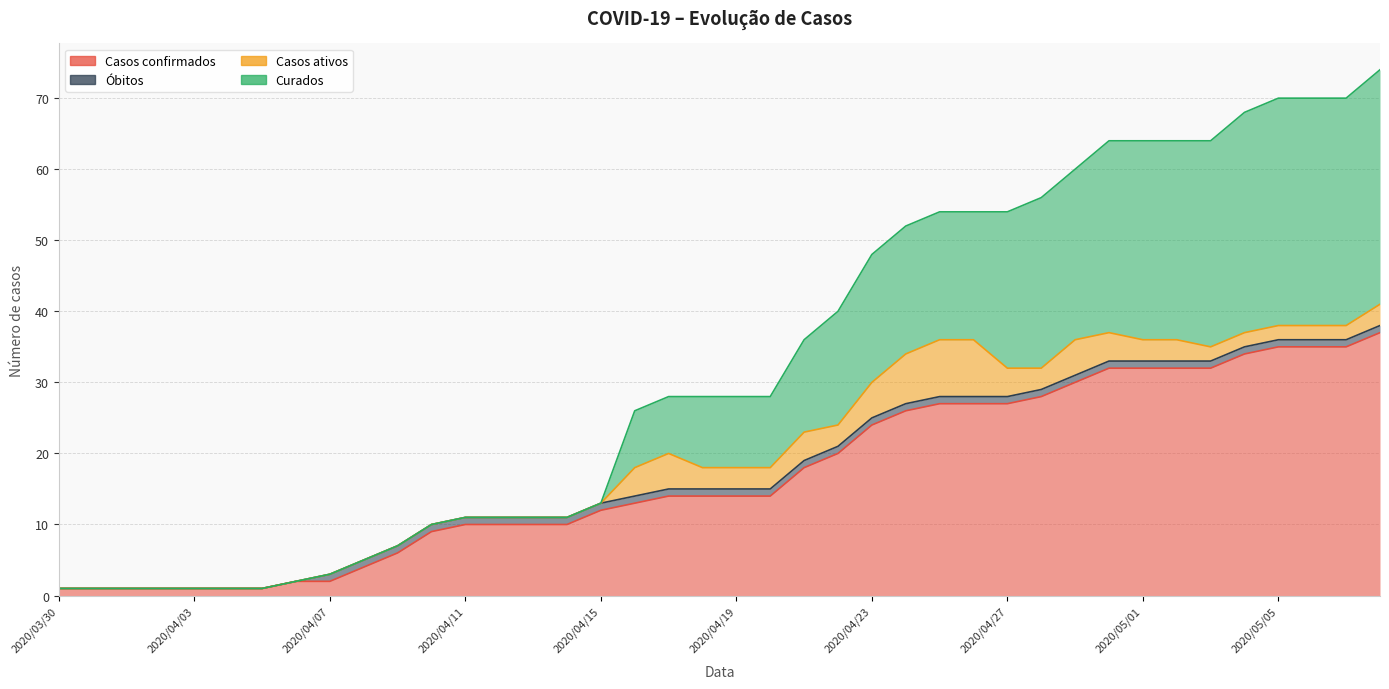

True or false: Curados and Casos confirmados intersect in this chart.

False